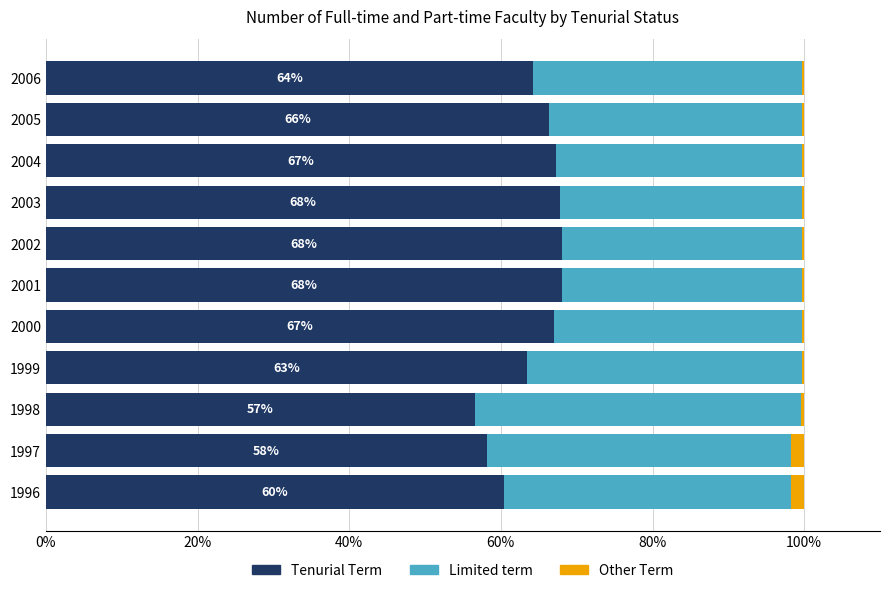

What is the maximum value for Tenurial Term?

68.1